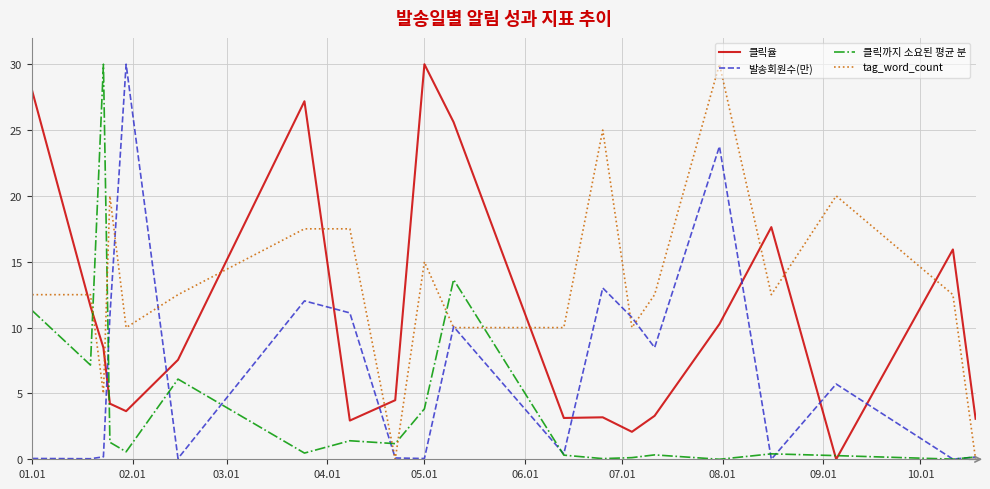

Which series ends up on top after the final intersection of 클릭율 and tag_word_count?

클릭율